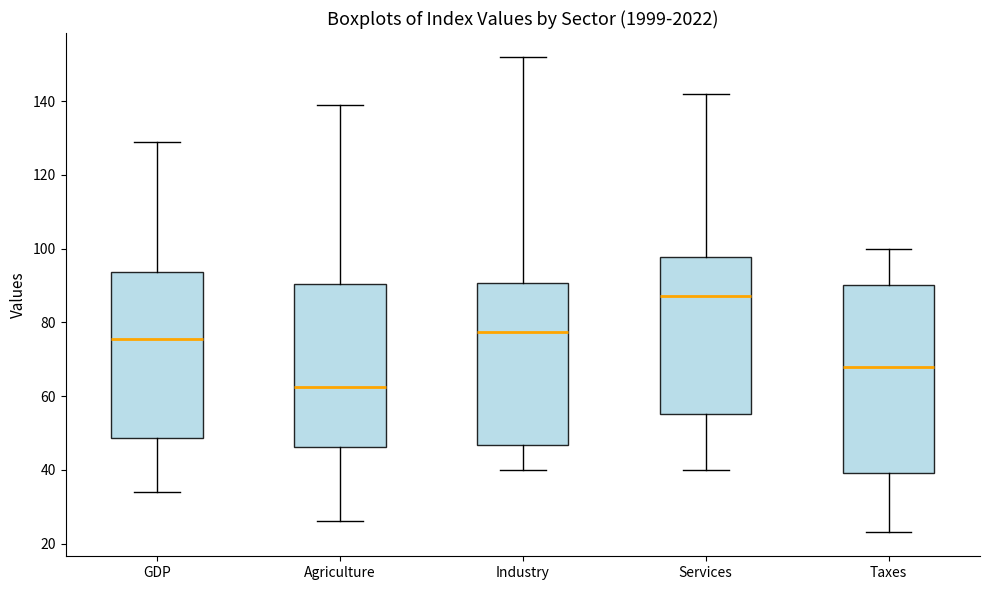

Where does the median line of the box for Services sit on the y-axis? The values are not printed on the chart, so give them approximately, as read against the axis.

88